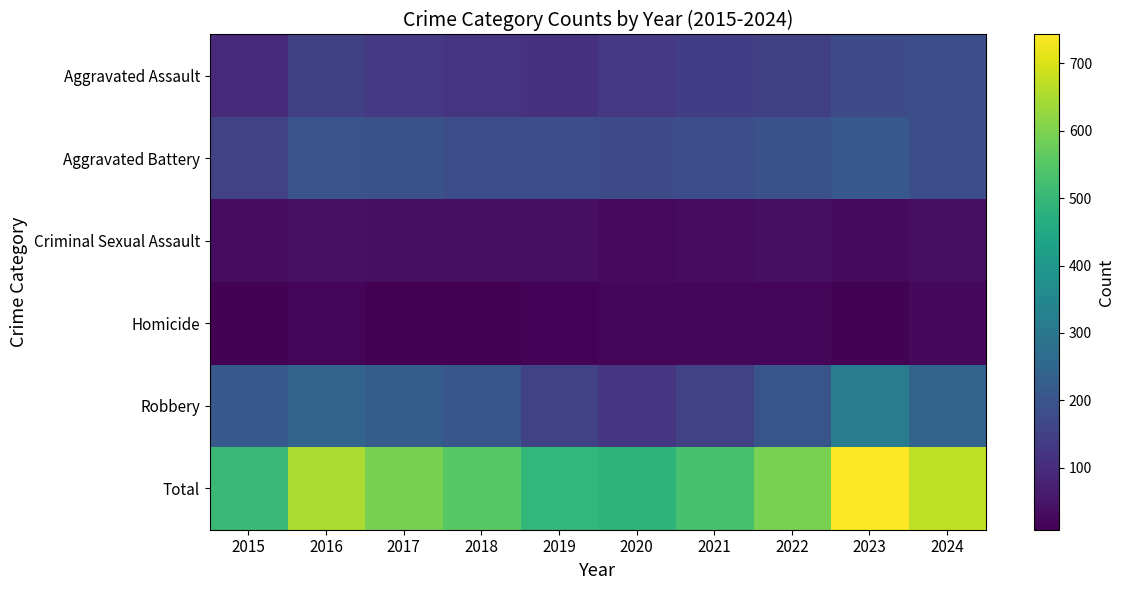

Reading right to left, transcribe all the data shown in this chart.

Aggravated Assault: 2024=184	2023=177	2022=146	2021=142	2020=131	2019=113	2018=119	2017=131	2016=146	2015=95
Aggravated Battery: 2024=186	2023=209	2022=190	2021=182	2020=180	2019=182	2018=183	2017=191	2016=196	2015=154
Criminal Sexual Assault: 2024=38	2023=29	2022=39	2021=31	2020=28	2019=37	2018=38	2017=39	2016=42	2015=31
Homicide: 2024=23	2023=12	2022=21	2021=20	2020=22	2019=14	2018=8	2017=8	2016=18	2015=13
Robbery: 2024=243	2023=316	2022=198	2021=153	2020=124	2019=150	2018=204	2017=224	2016=247	2015=212
Total: 2024=674	2023=743	2022=594	2021=528	2020=485	2019=496	2018=552	2017=593	2016=649	2015=505